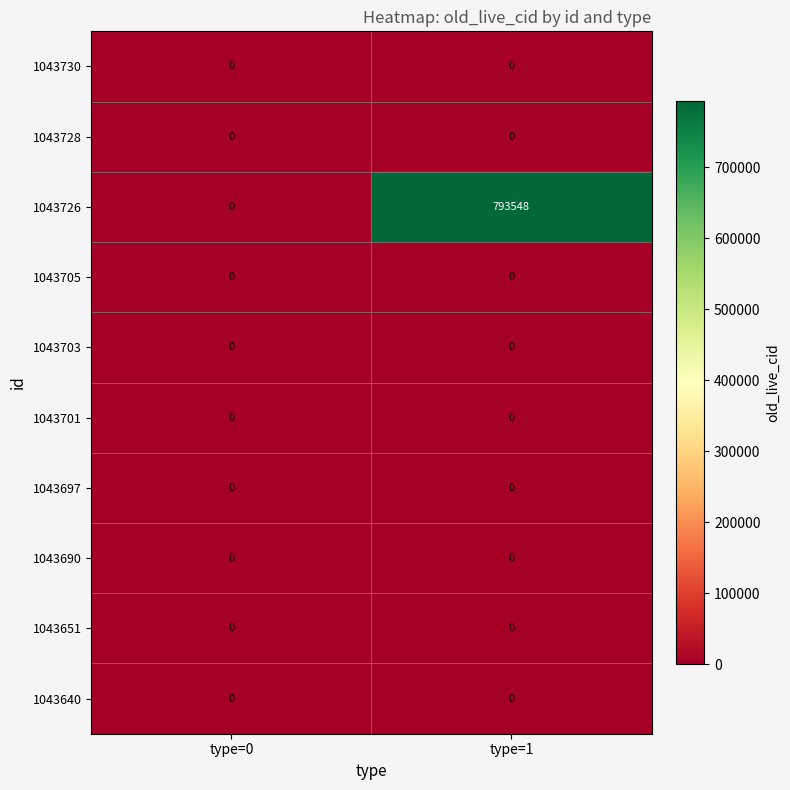

Reading left to right, extract all data points from this chart.

1043730: type=0=0	type=1=0
1043728: type=0=0	type=1=0
1043726: type=0=0	type=1=793548
1043705: type=0=0	type=1=0
1043703: type=0=0	type=1=0
1043701: type=0=0	type=1=0
1043697: type=0=0	type=1=0
1043690: type=0=0	type=1=0
1043651: type=0=0	type=1=0
1043640: type=0=0	type=1=0